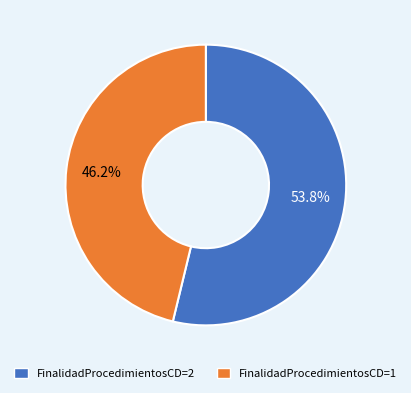

What percentage is the FinalidadProcedimientosCD=2 slice, to the nearest percent?

54%